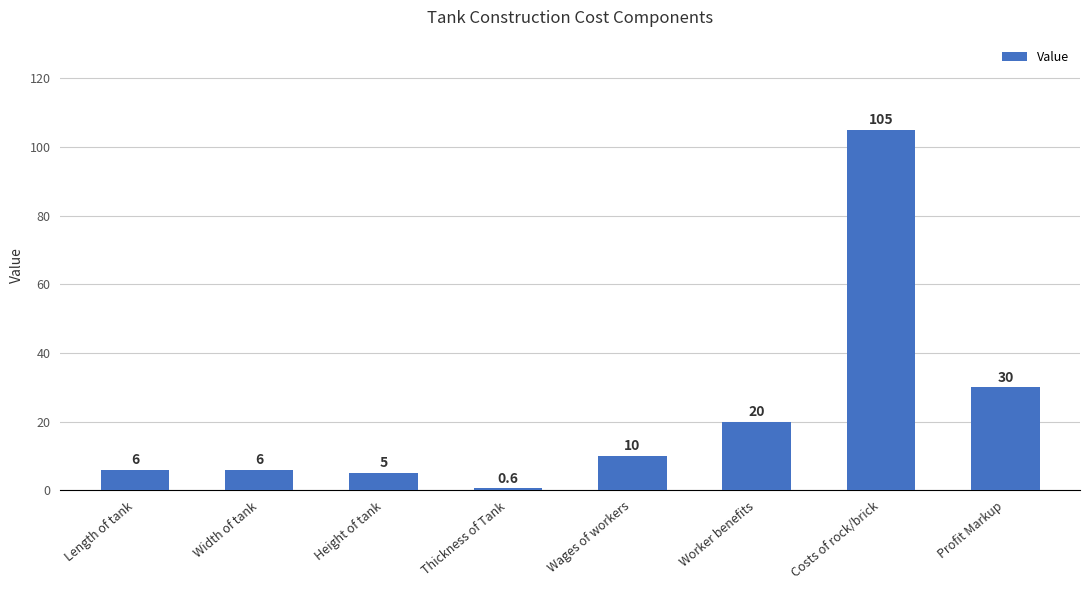

What is the label of the 5th bar from the right?

Thickness of Tank